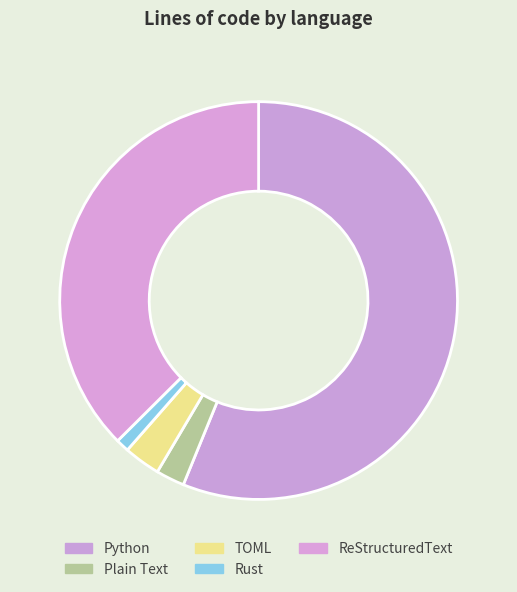

Which has a higher value, ReStructuredText or TOML?

ReStructuredText